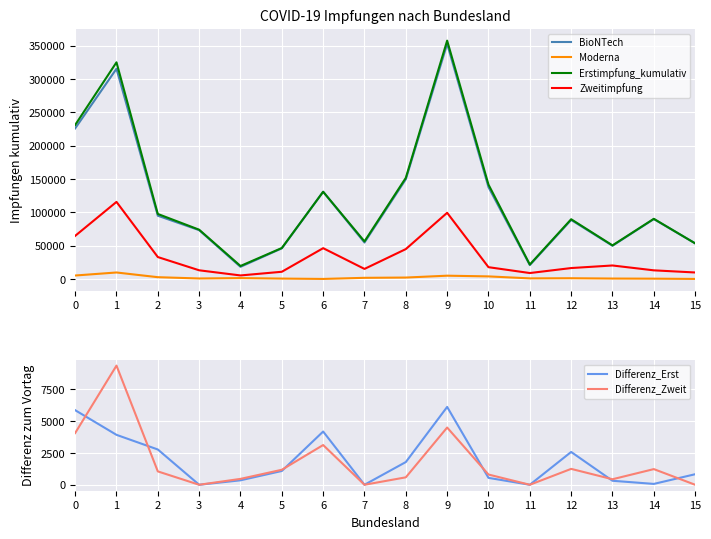

What are all the series names shown in the legend?

BioNTech, Moderna, Erstimpfung_kumulativ, Zweitimpfung, Differenz_Erst, Differenz_Zweit